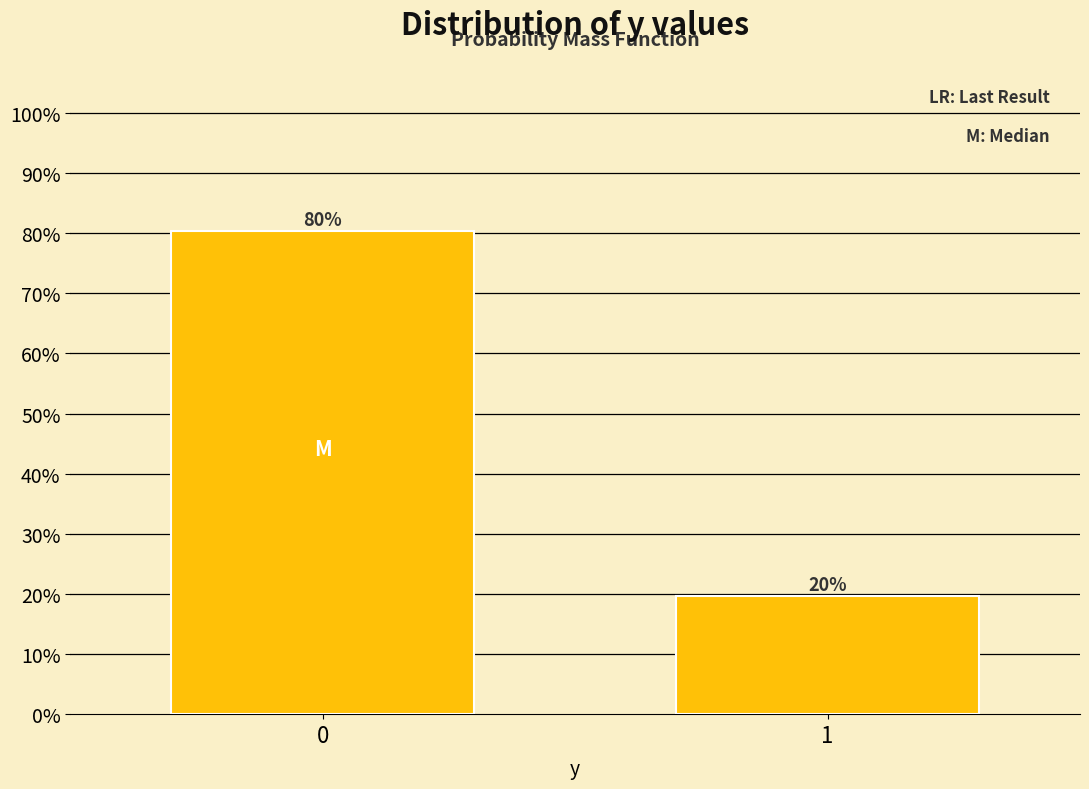

What is the minimum value shown in the chart?

19.6